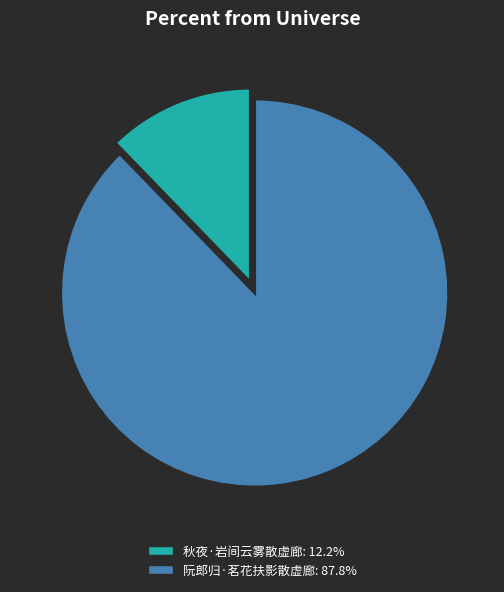

Rank the categories by value from highest to lowest.

阮郎归·茗花扶影散虚廊, 秋夜·岩间云雾散虚廊